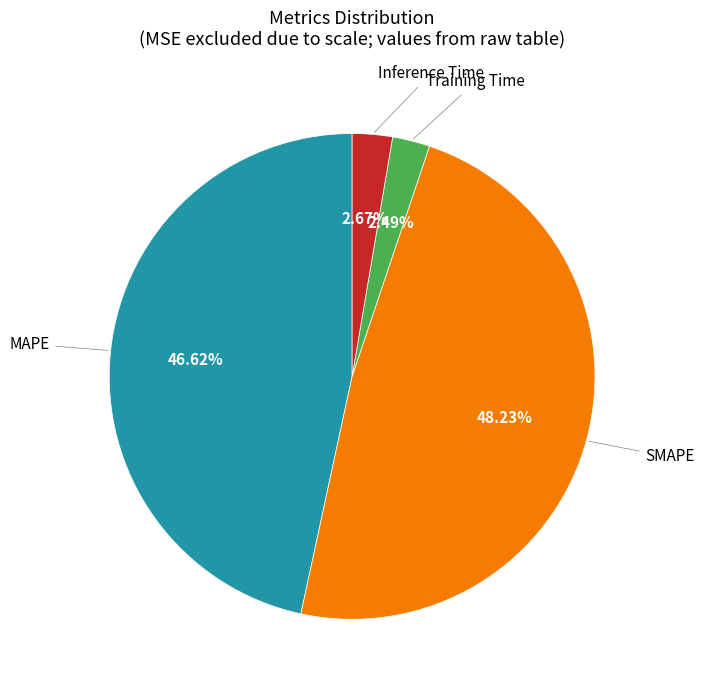

Is there any slice that represents more than half of the pie?

No